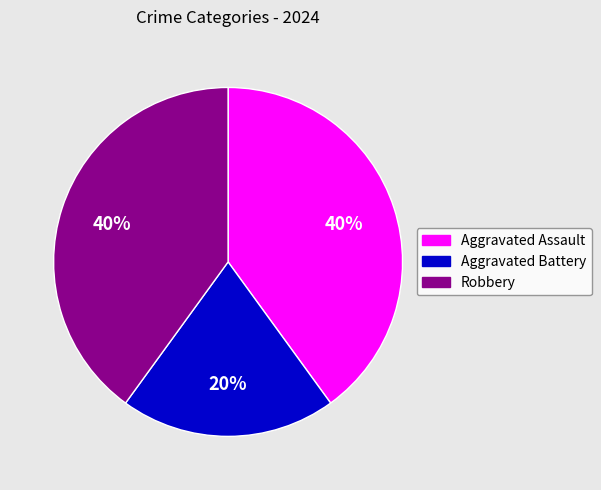

What is the ratio of the value at Aggravated Assault to the value at Aggravated Battery?

2.0